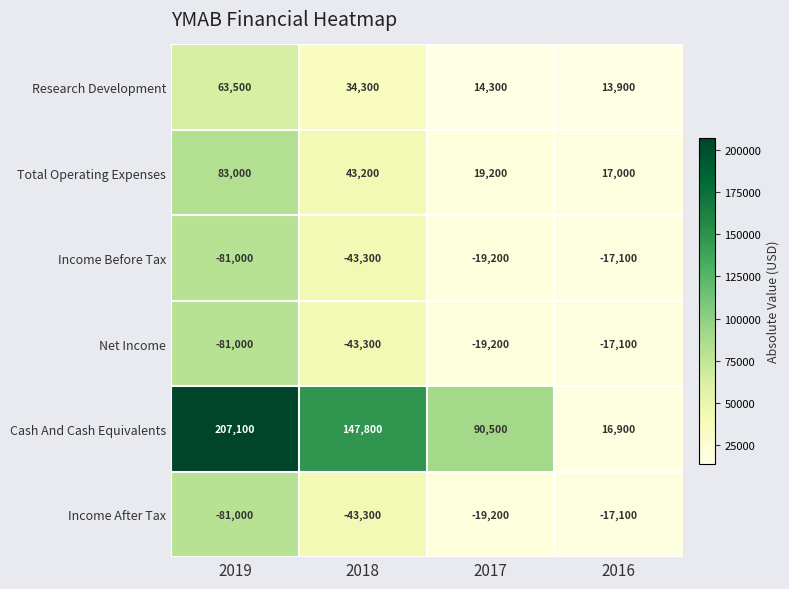

Reading right to left, extract all data points from this chart.

Research Development: 2016=13900	2017=14300	2018=34300	2019=63500
Total Operating Expenses: 2016=17000	2017=19200	2018=43200	2019=83000
Income Before Tax: 2016=-17100	2017=-19200	2018=-43300	2019=-81000
Net Income: 2016=-17100	2017=-19200	2018=-43300	2019=-81000
Cash And Cash Equivalents: 2016=16900	2017=90500	2018=147800	2019=207100
Income After Tax: 2016=-17100	2017=-19200	2018=-43300	2019=-81000